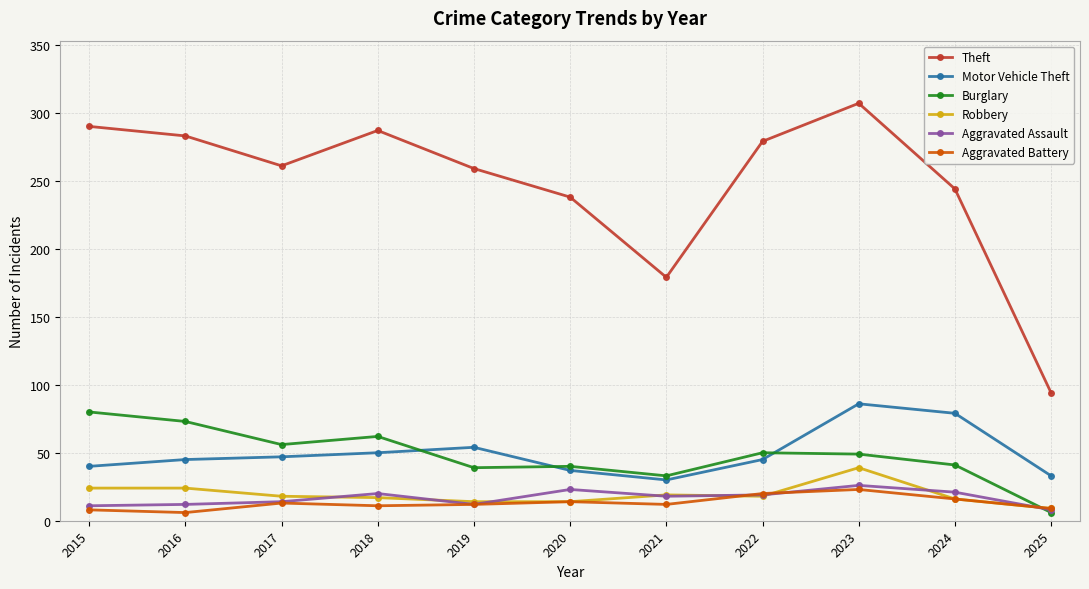

How many values in the Robbery series are below 18?

5